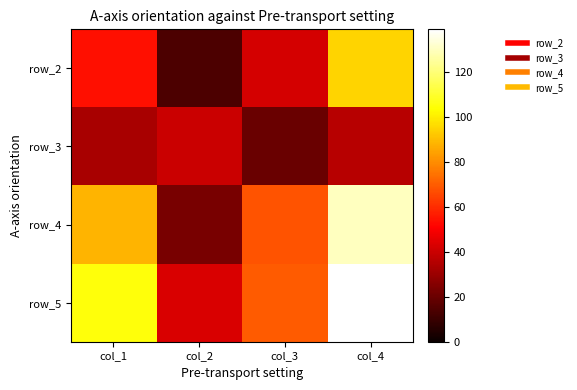

Which label corresponds to the largest value in the chart?

col_4